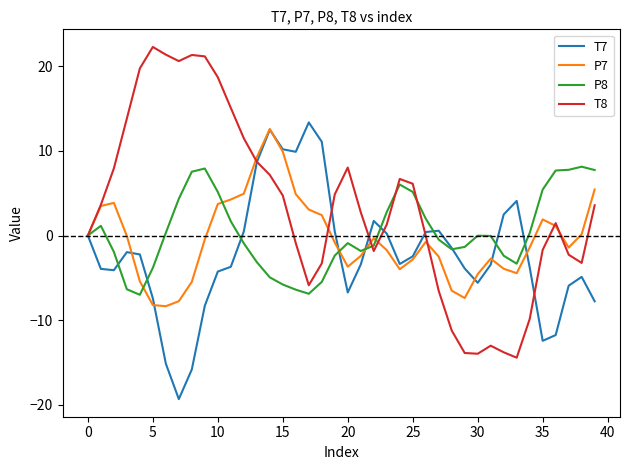

True or false: P7 has more than 1 points higher than both neighbors.

True